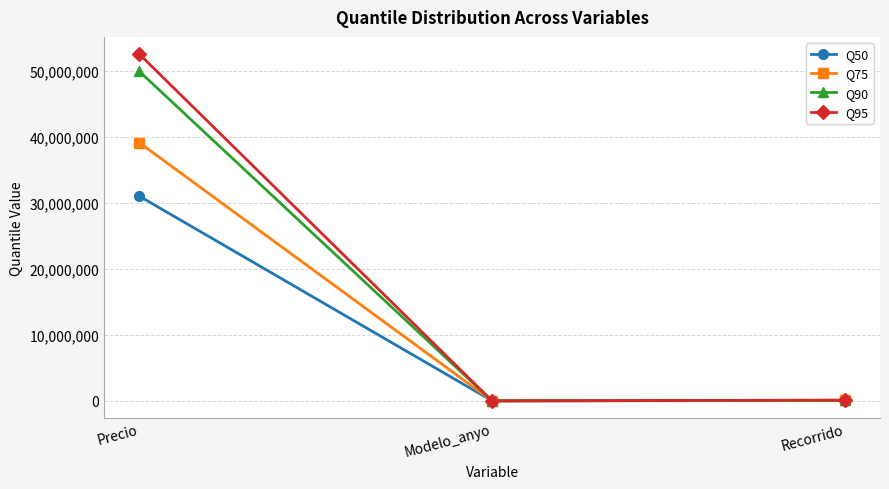

What is the value of the Q75 point at the 1st from the left?

39100000